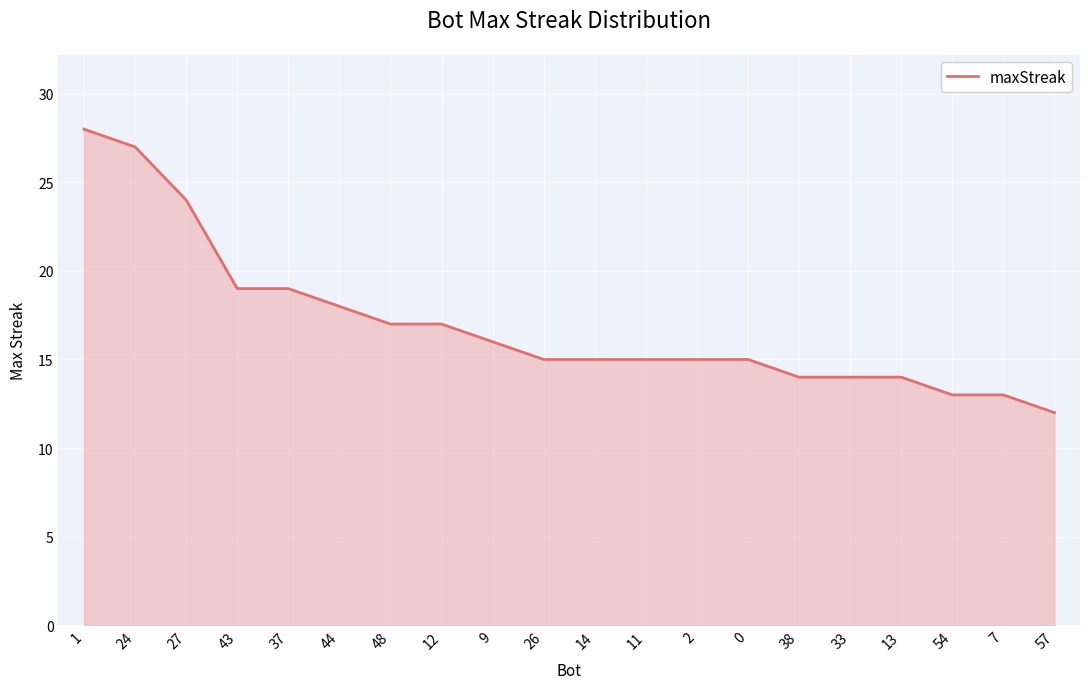

What is the ratio of the value at 37 to the value at 44?

1.1